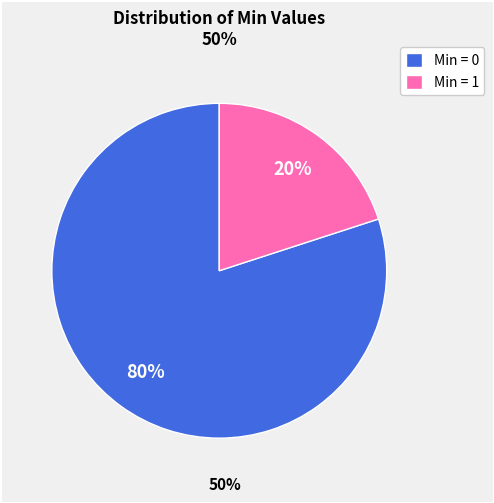

How many slices are in this pie chart?

2